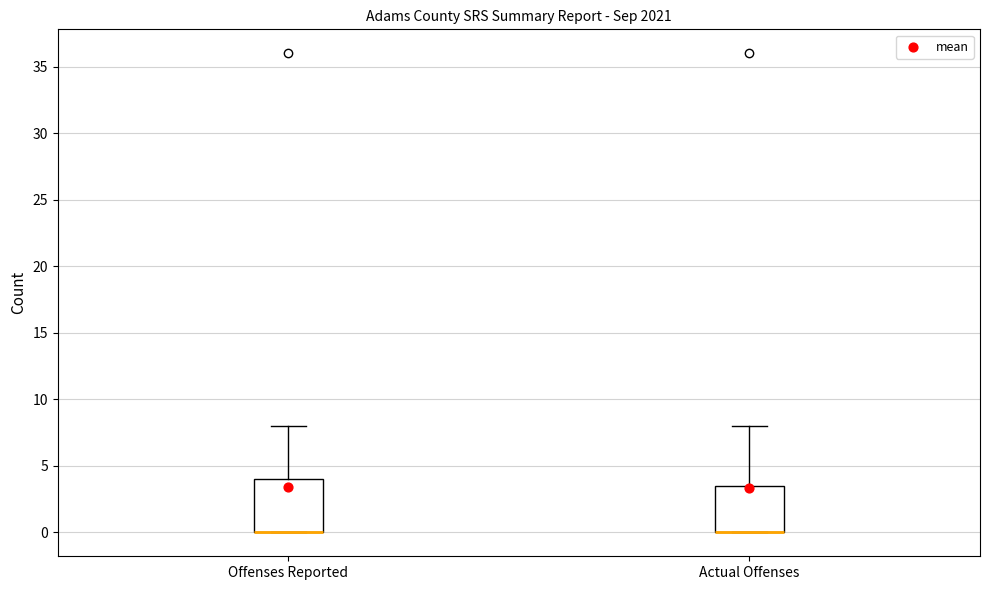

Comparing the boxes themselves (not the whiskers), which one is the tallest?

Offenses Reported